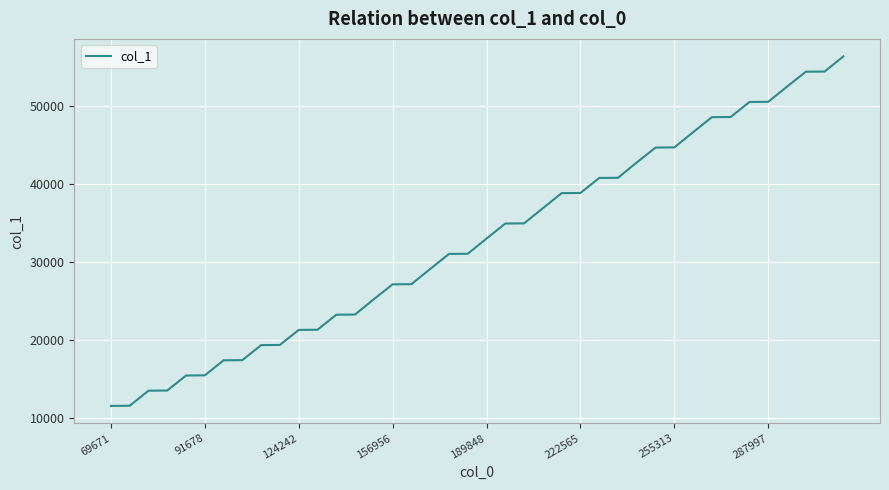

What is the smallest value displayed?

11574